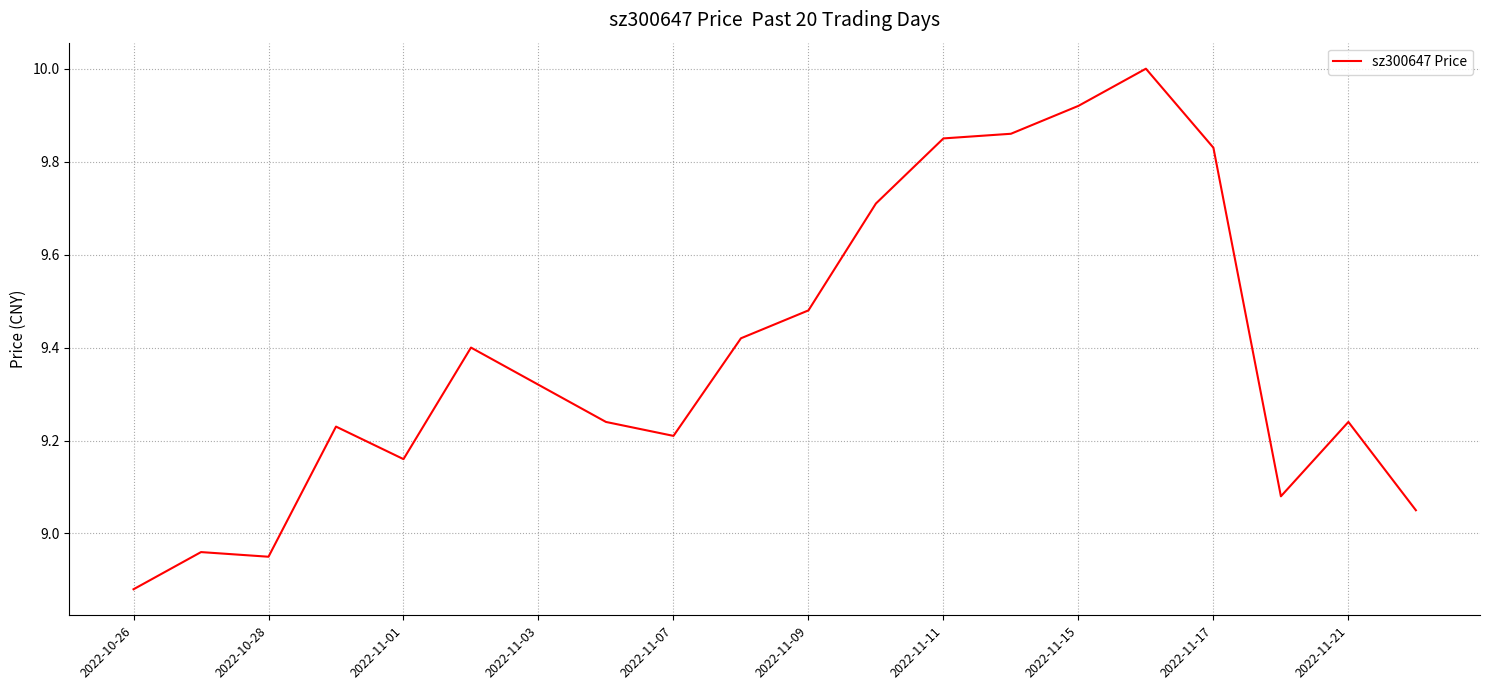

What is the maximum value shown in the chart?

10.0